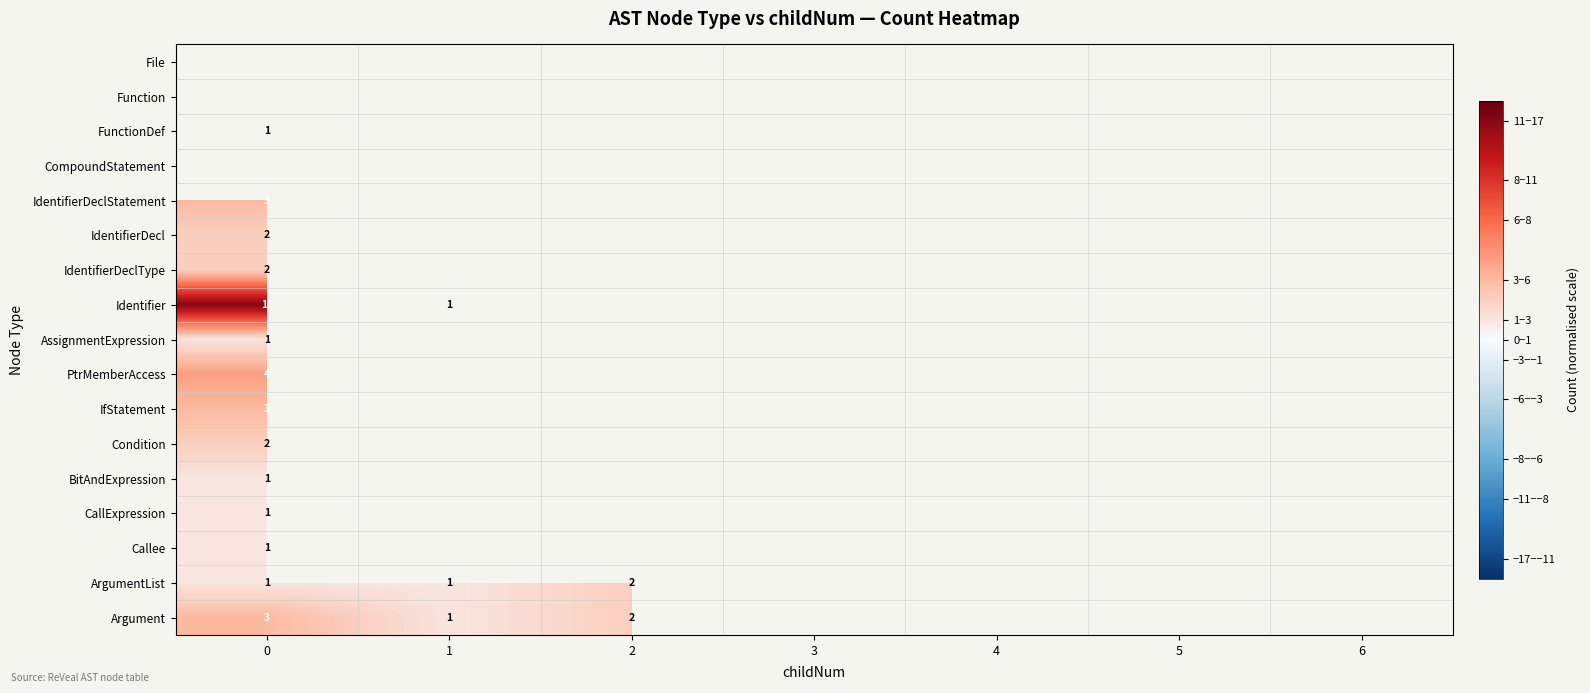

Is the value of PtrMemberAccess at 6 greater than the value of Identifier at 3?

No